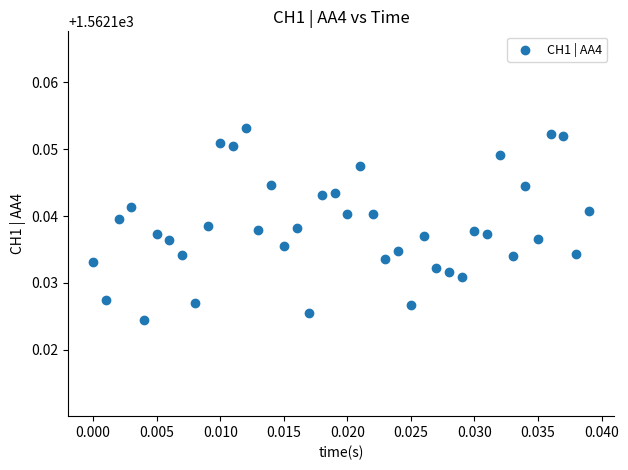

Count the number of points in this scatter plot.

40